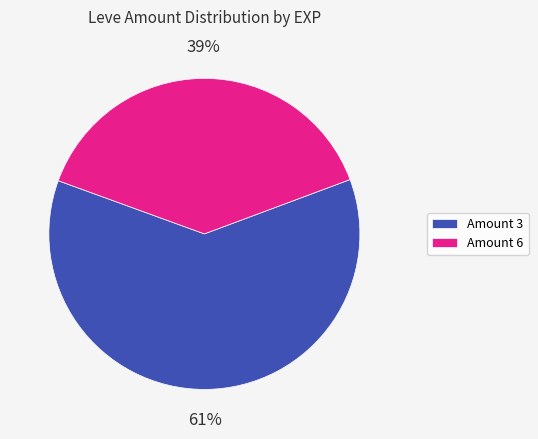

Which slice is the smallest?

Amount 6